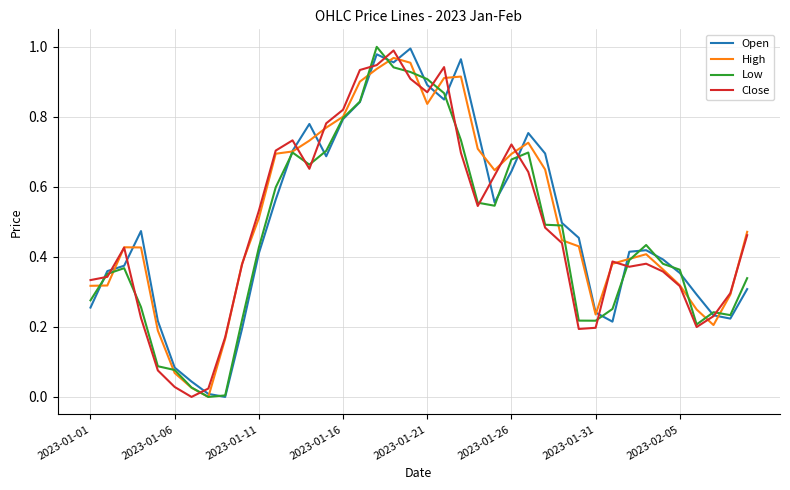

What is the sum of all Close values?

19.4